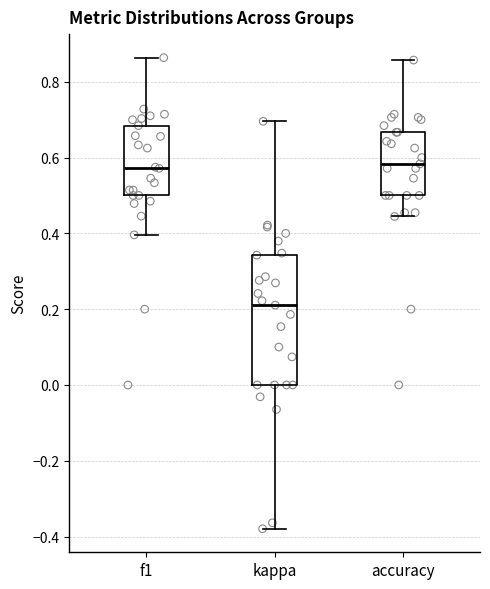

Comparing the boxes themselves (not the whiskers), which one is the tallest?

kappa